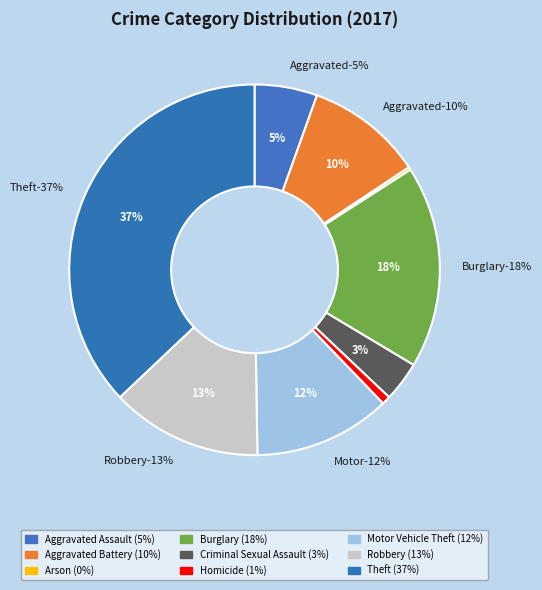

How many segments does this pie chart have?

9